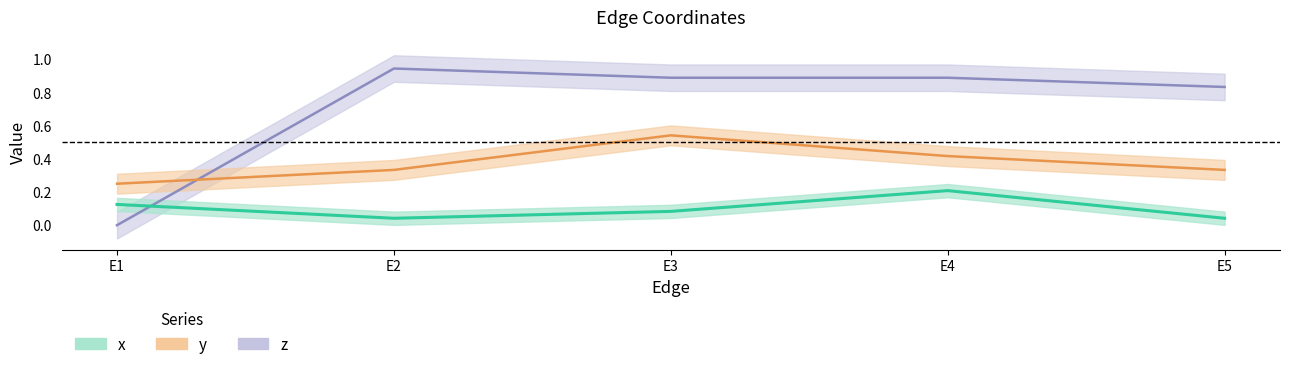

Which has a higher value, E5 or E1?

E1